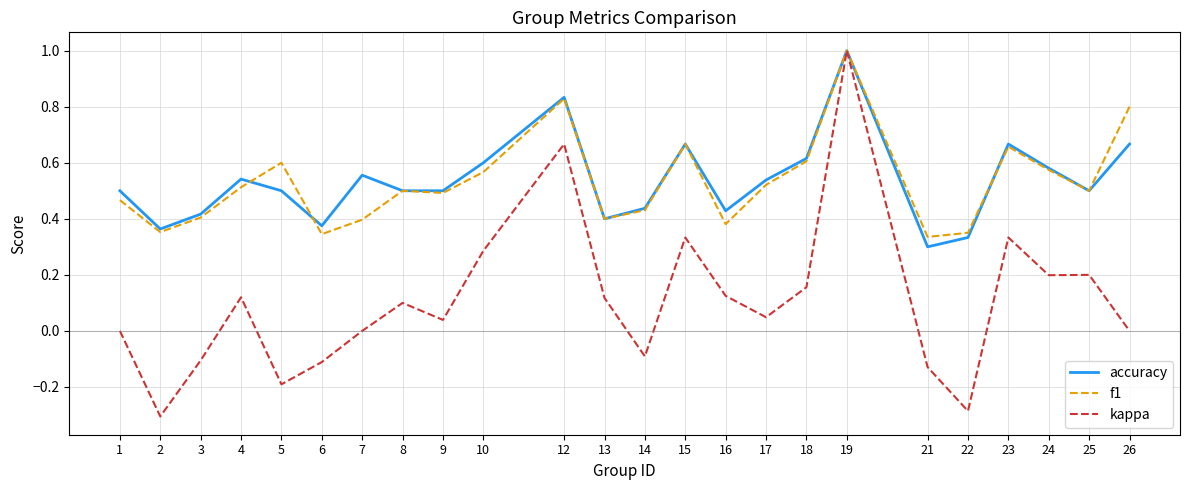

At which category is the sum across all series the highest?

19